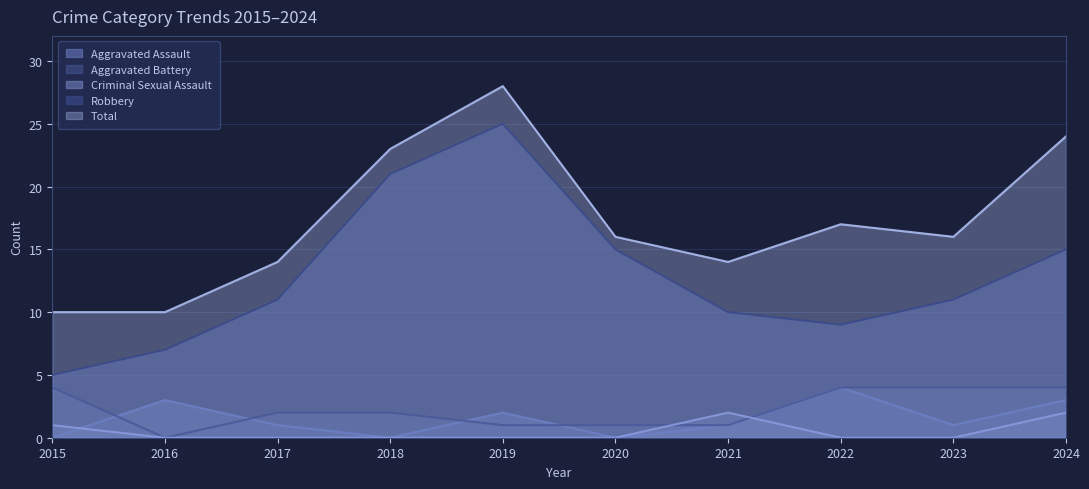

How many Criminal Sexual Assault values are between 0 and 1?

8